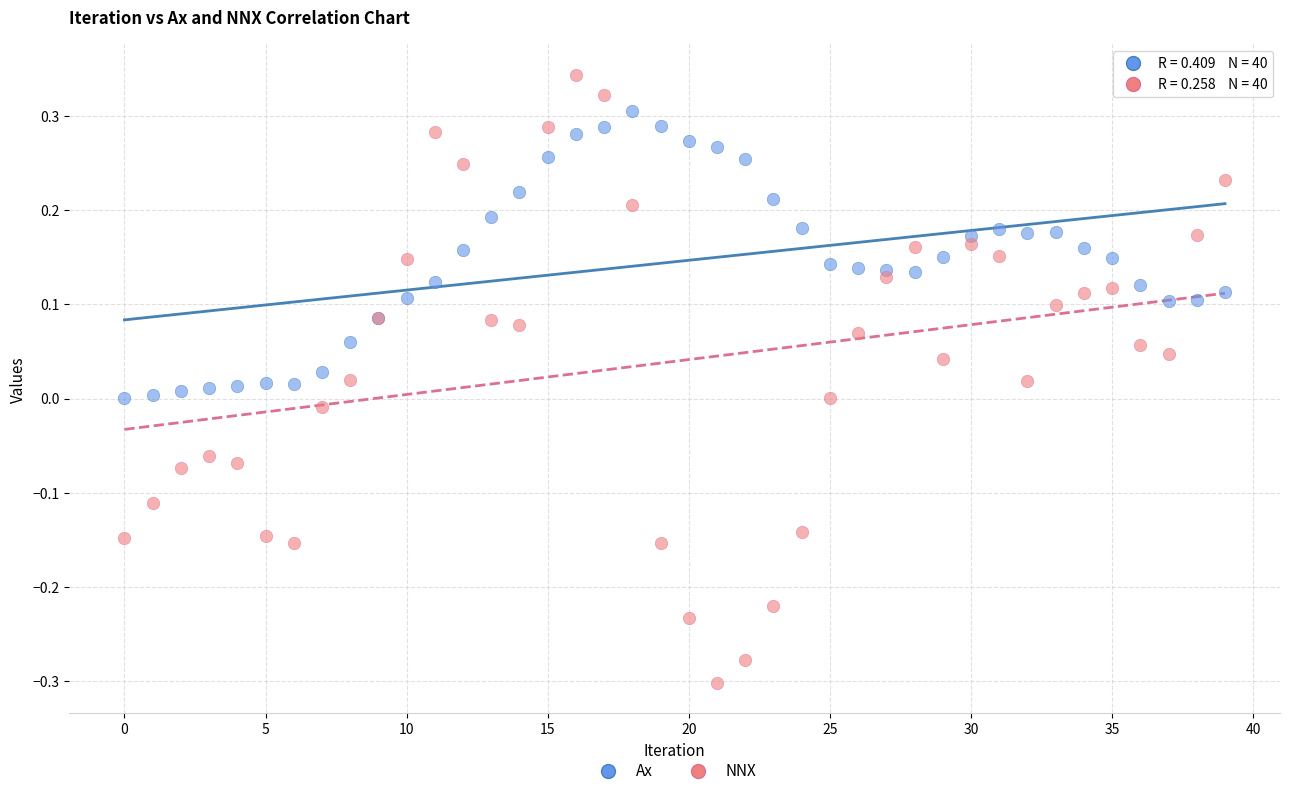

What are all the series names shown in the legend?

Ax, NNX